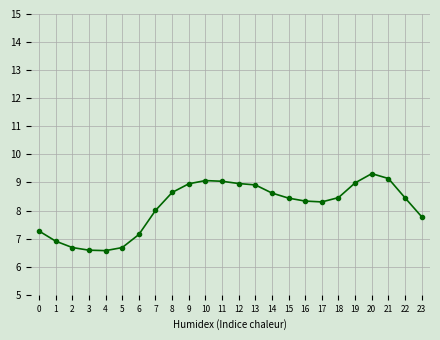

What is the smallest value displayed?

6.6